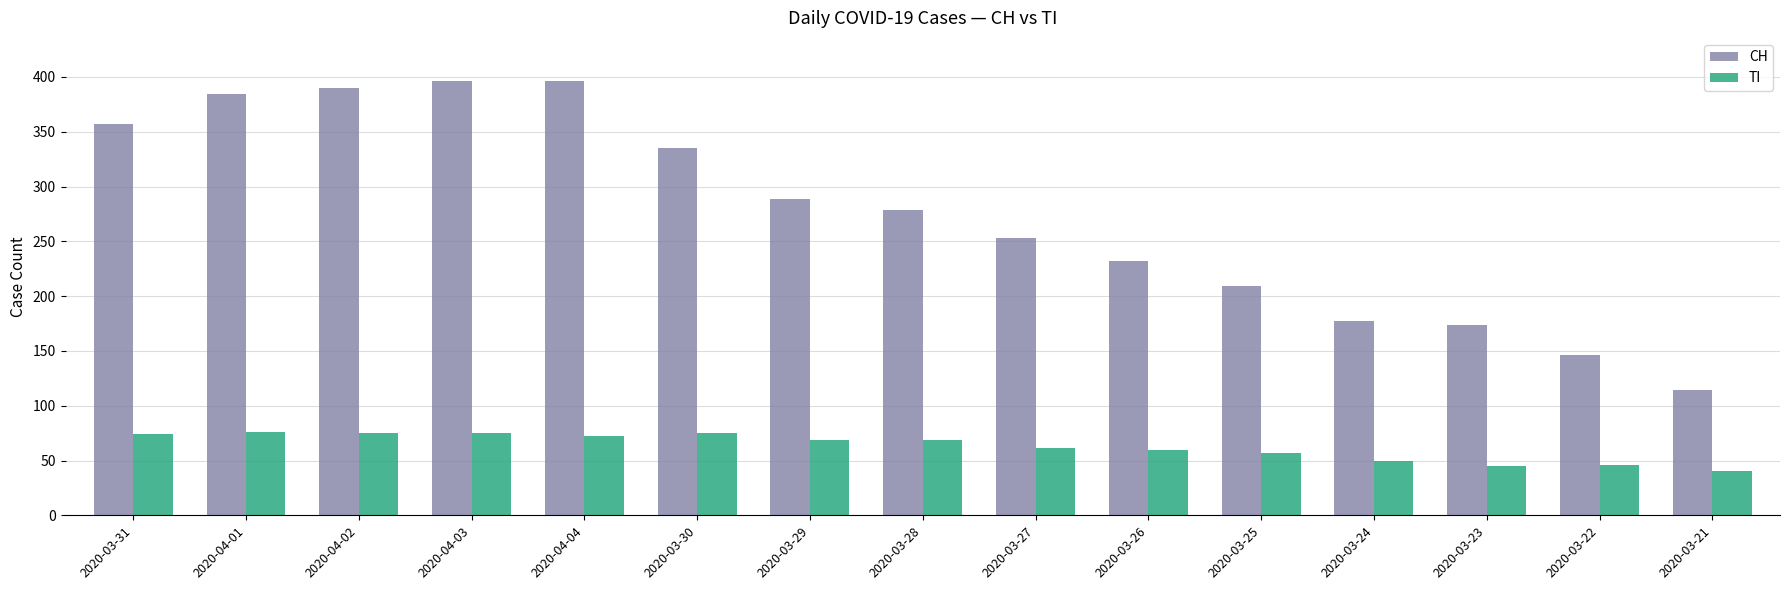

True or false: CH has a value of 172 at 2020-04-02.

False